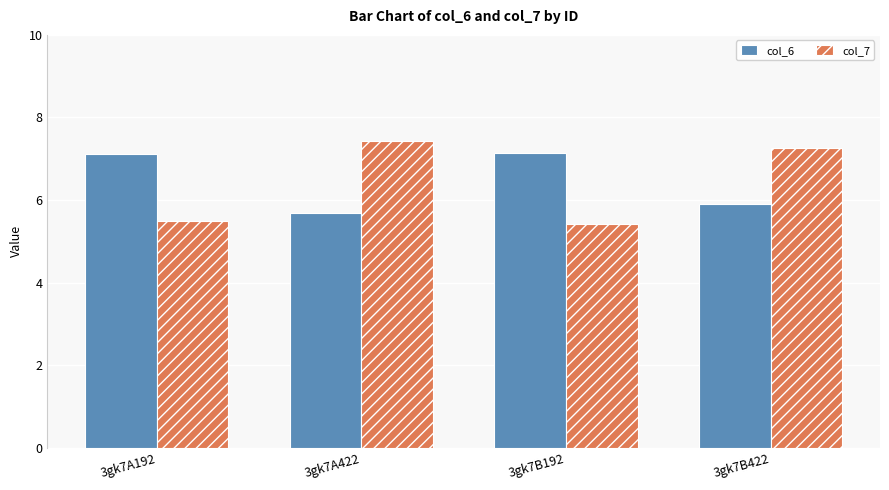

Which category has the lowest value in the col_6 series?

3gk7A422